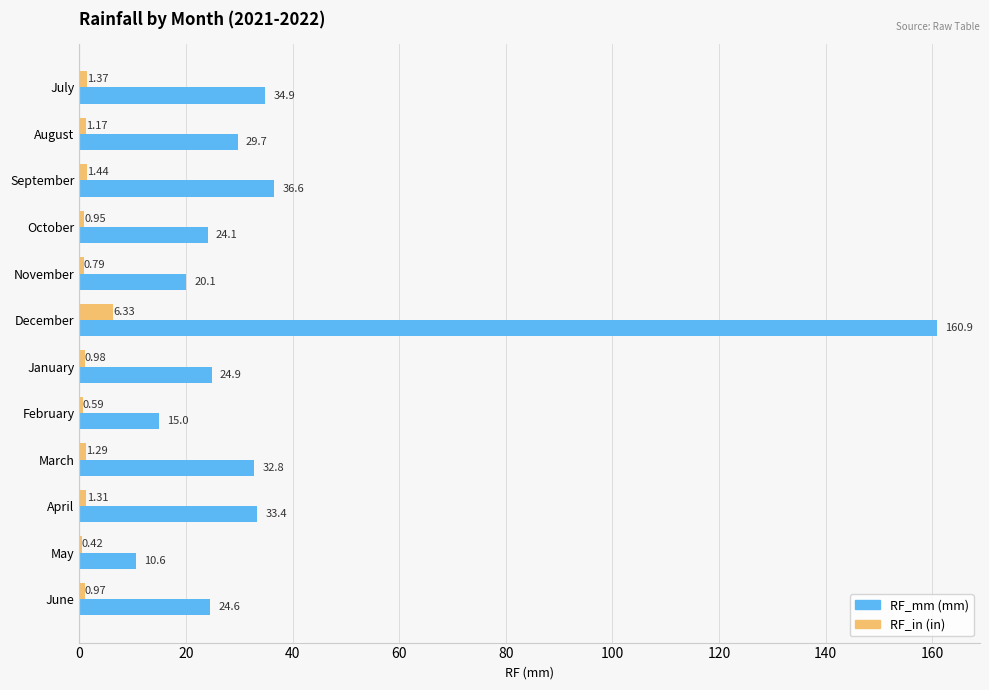

Which category has the highest value across all series?

December